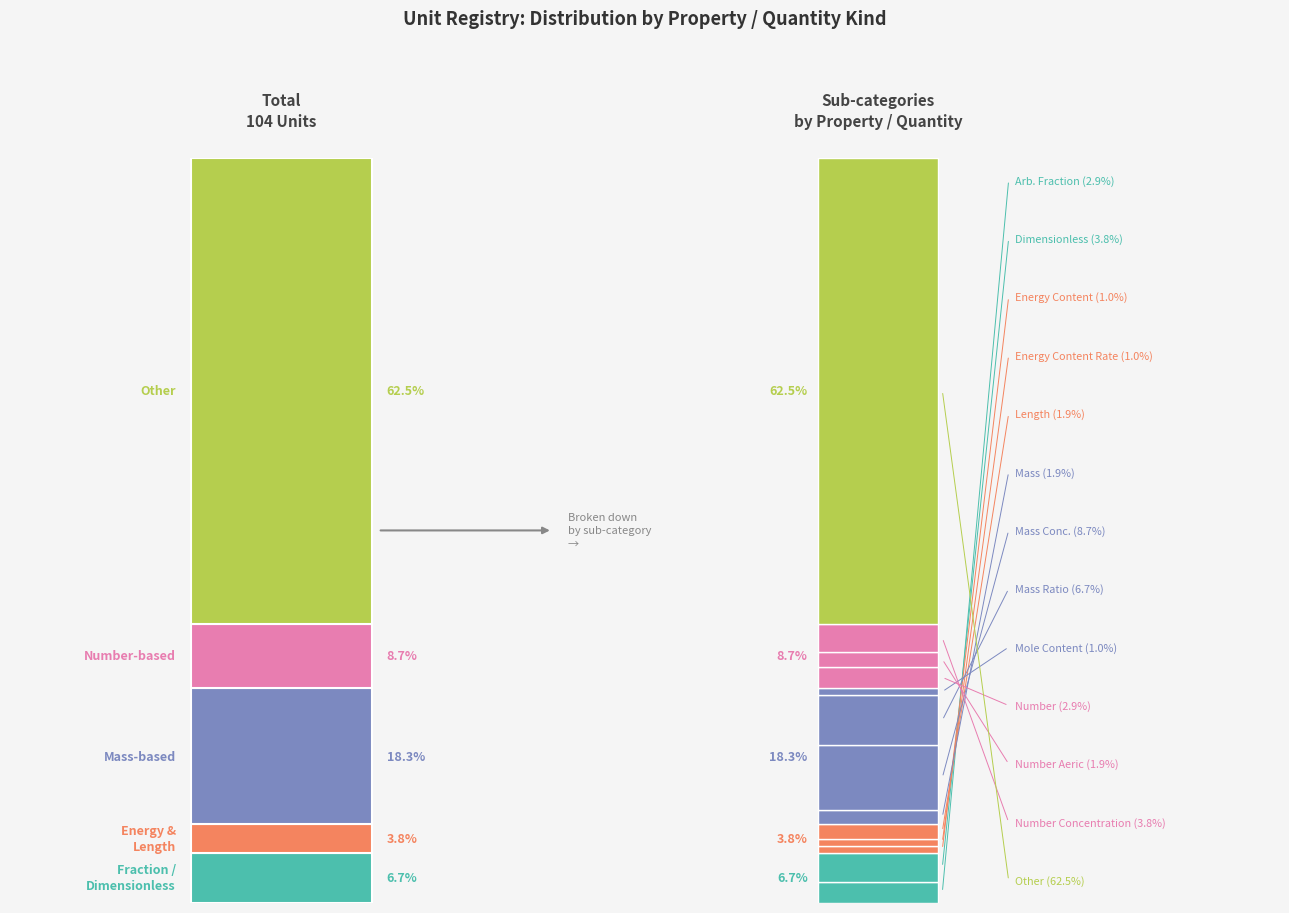

Which has a higher value, Dimensionless quantity or Mass?

Dimensionless quantity